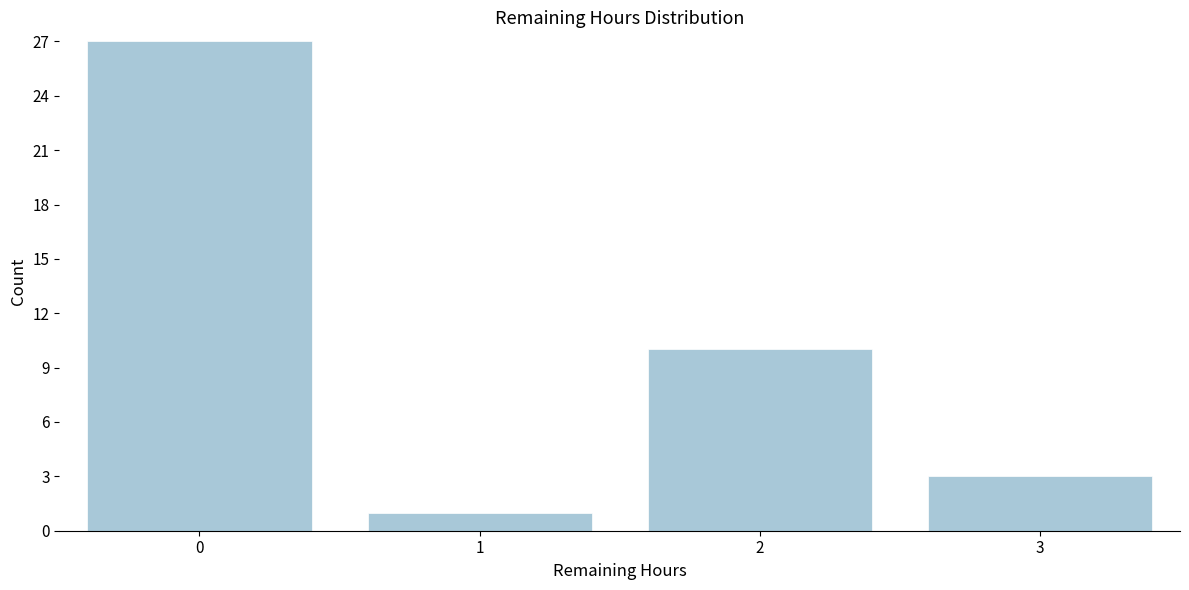

Reading right to left, list all the values displayed in this chart.

3=3	2=10	1=1	0=27